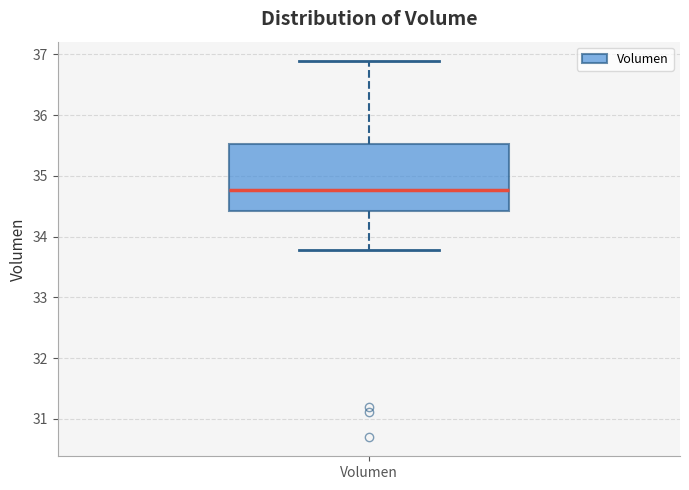

Transcribe this box plot: give where the median line is, the range the box spans, and where the two whiskers end, as read against the y-axis. The values are not printed on the chart, so give them approximately, as read against the axis.

median 34.8, box 34.4 to 35.5, whiskers 33.8 to 36.9